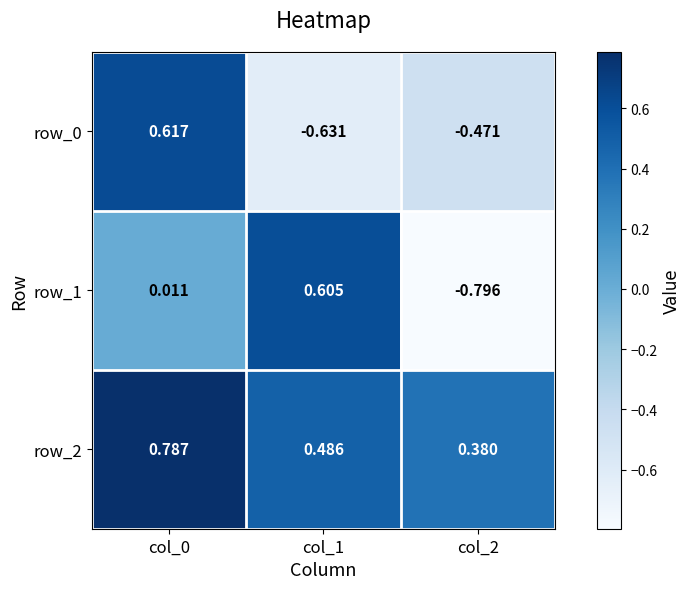

Is the value of row_0 at col_0 greater than the value of row_1 at col_0?

Yes